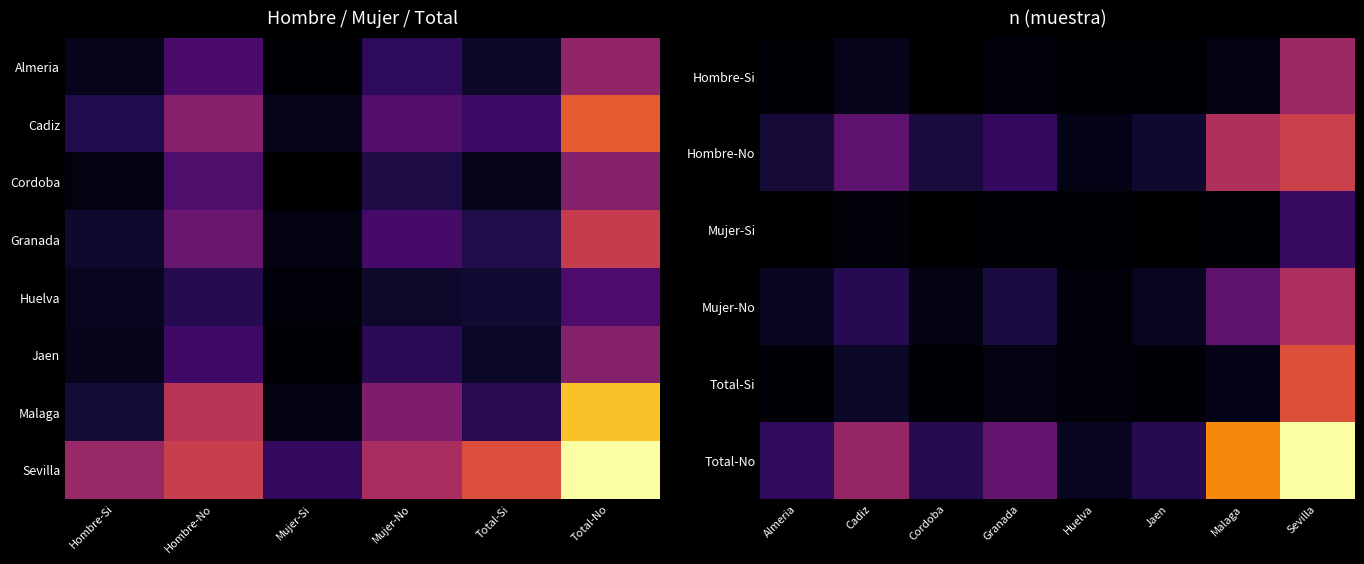

How many data points in Almeria are less than 88?

3